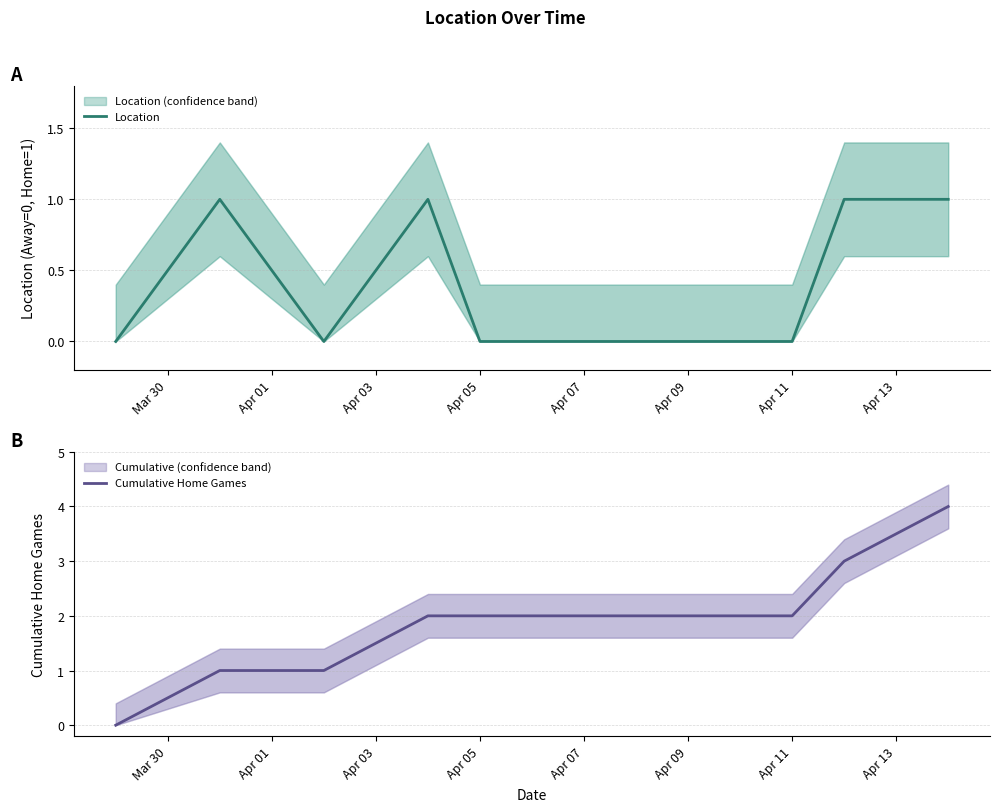

True or false: Location and Cumulative Home Games intersect in this chart.

False